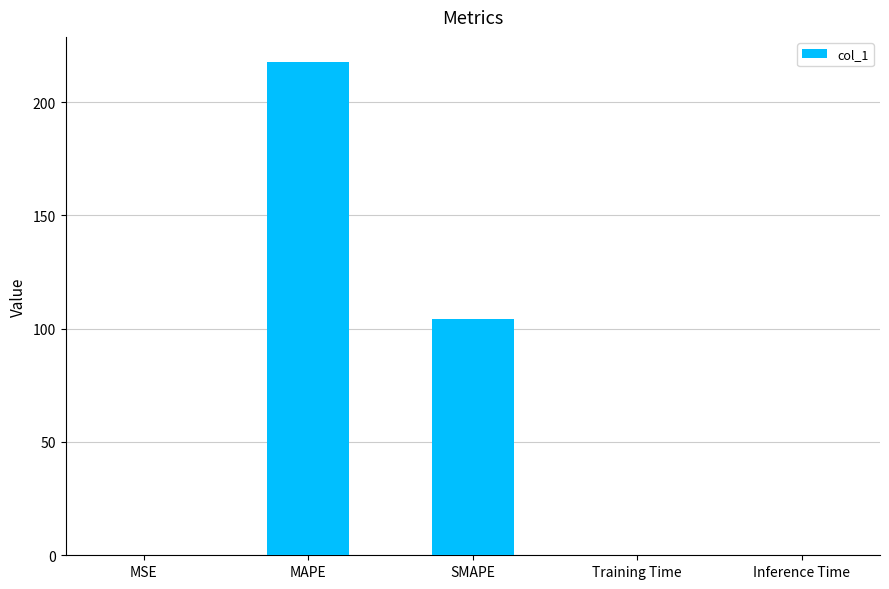

At which category does the chart reach its peak across all series?

MAPE